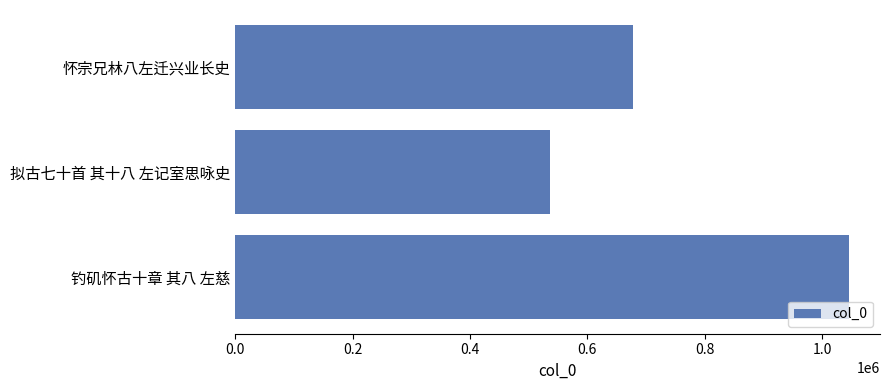

The chart shows a value of 894382 at 怀宗兄林八左迁兴业长史. True or false?

False